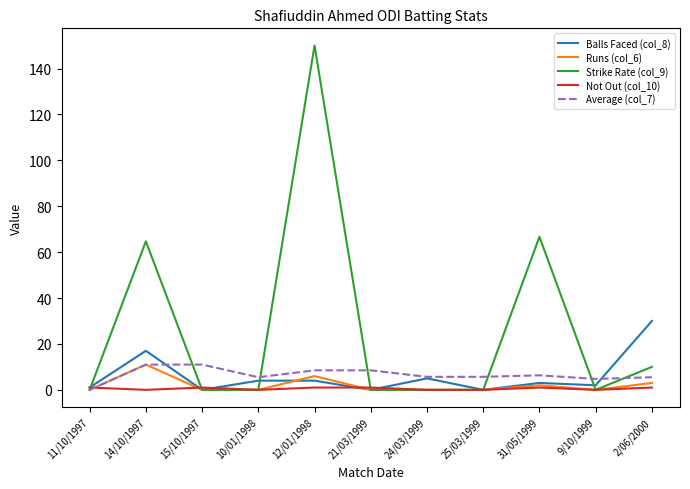

What is the total value across all series at 21/03/1999?

9.5